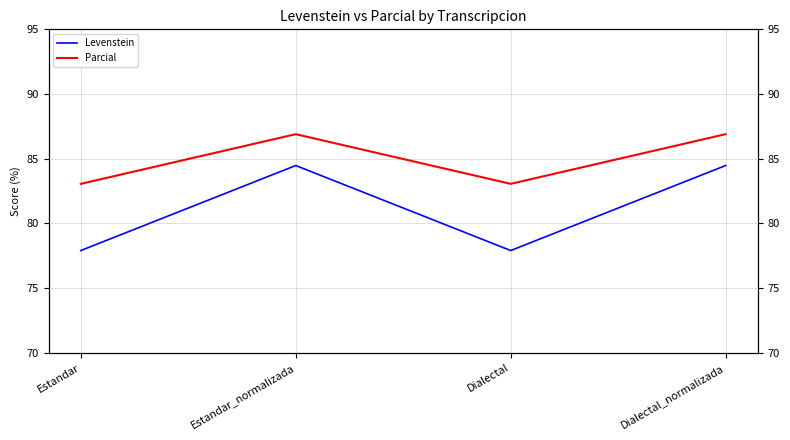

How many lines are shown in the chart?

2